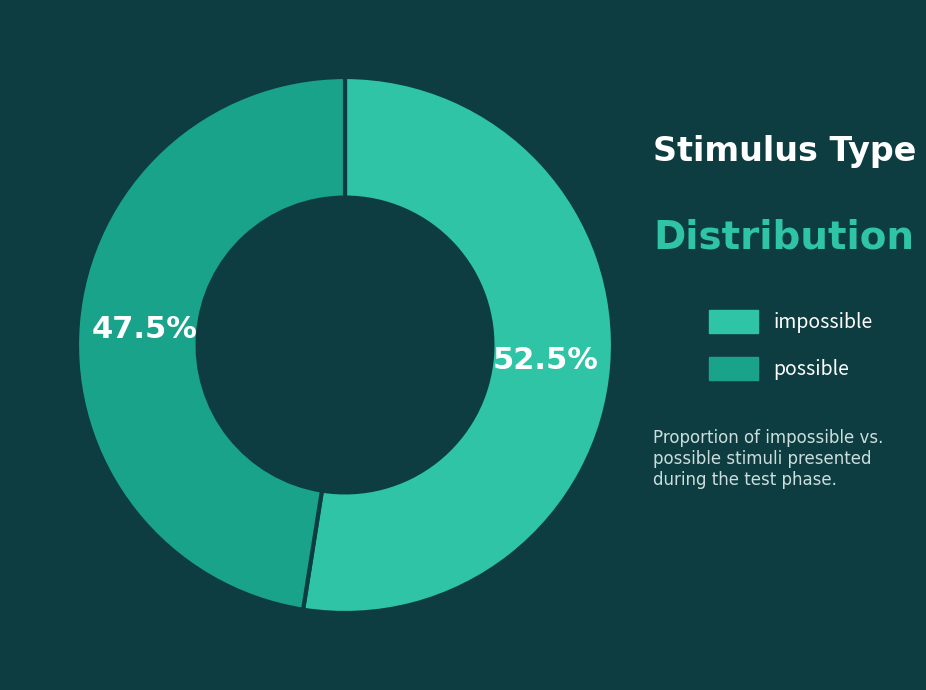

Rank the categories by value from highest to lowest.

impossible, possible